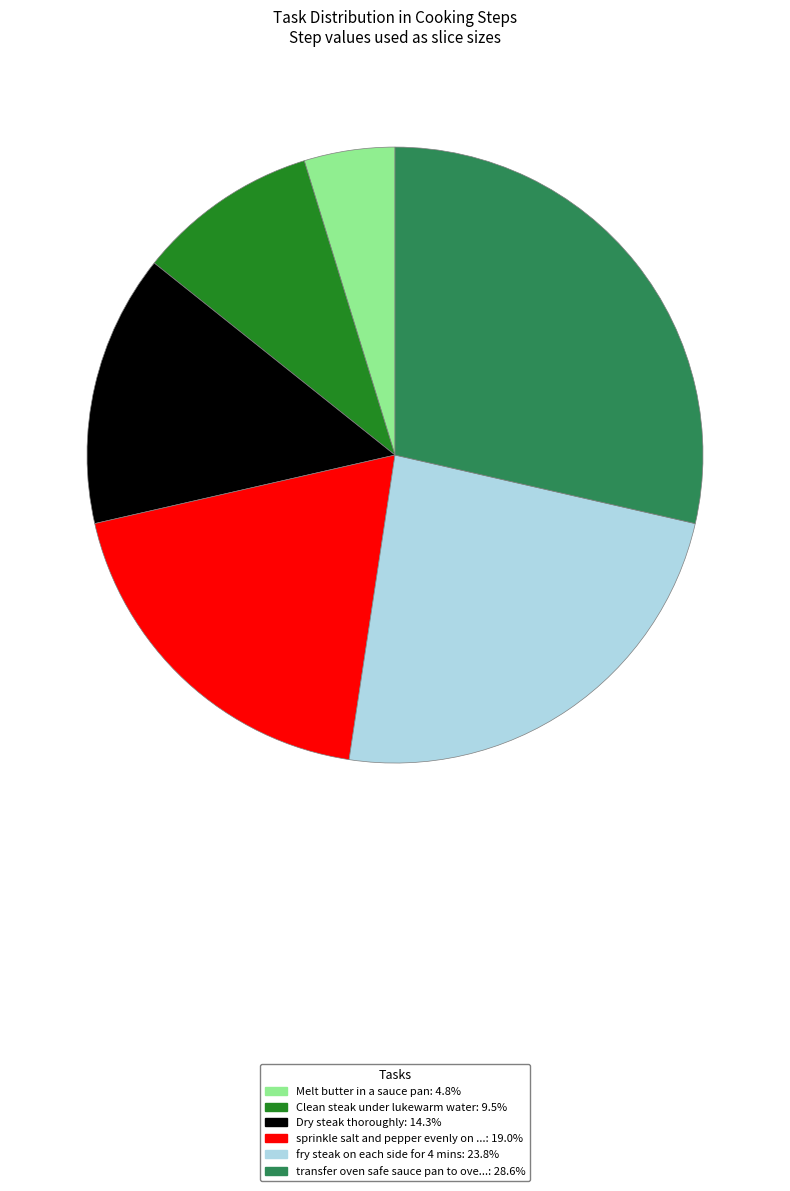

Is there a majority slice in this chart?

No